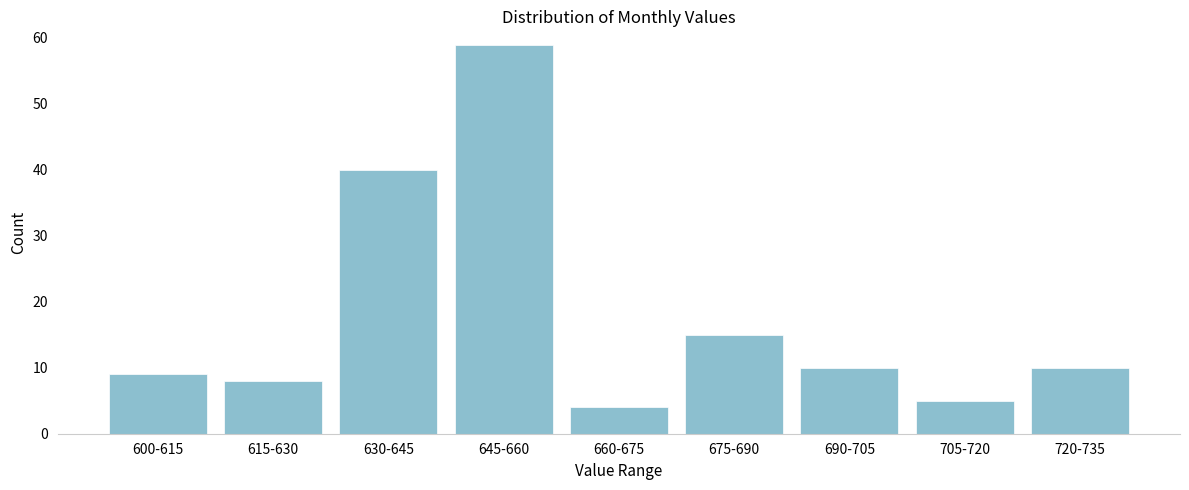

Reading right to left, what are all the values shown in this chart?

10	5	10	15	4	59	40	8	9